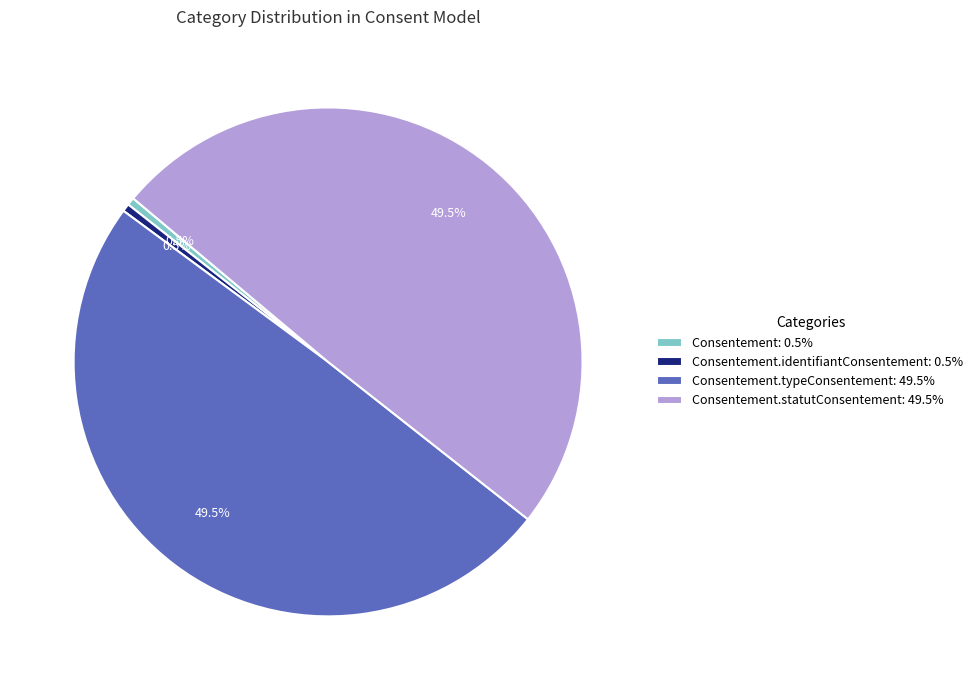

What portion of the pie excludes Consentement.identifiantConsentement: 0.5%?

99.5%